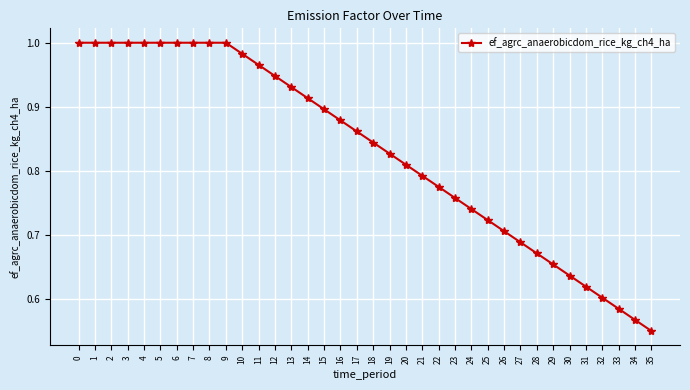

The value at 4 is 1.0. True or false?

True